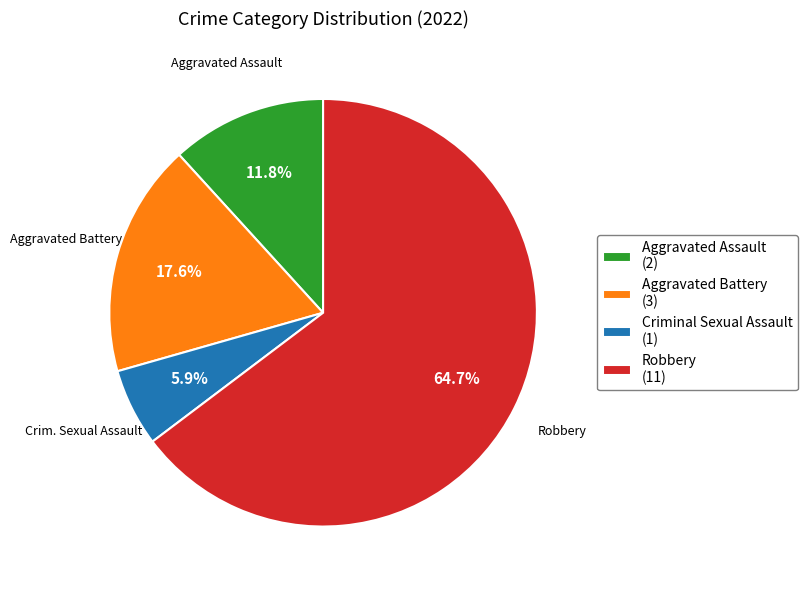

How much of the chart is everything except Criminal Sexual Assault?

94.1%